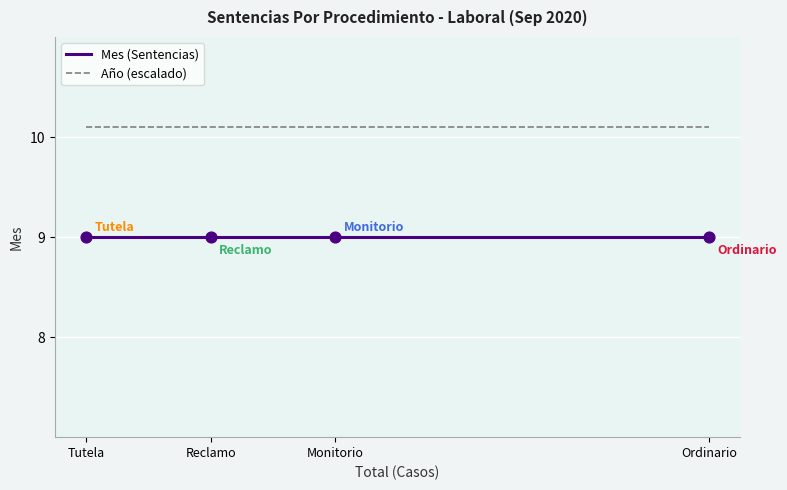

What is the total value across all series at Tutela?

19.1